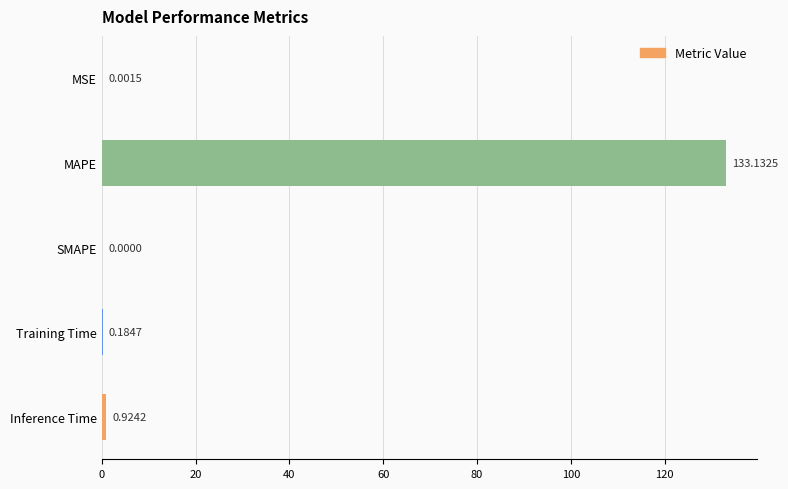

Which has a higher value, MAPE or Inference Time?

MAPE